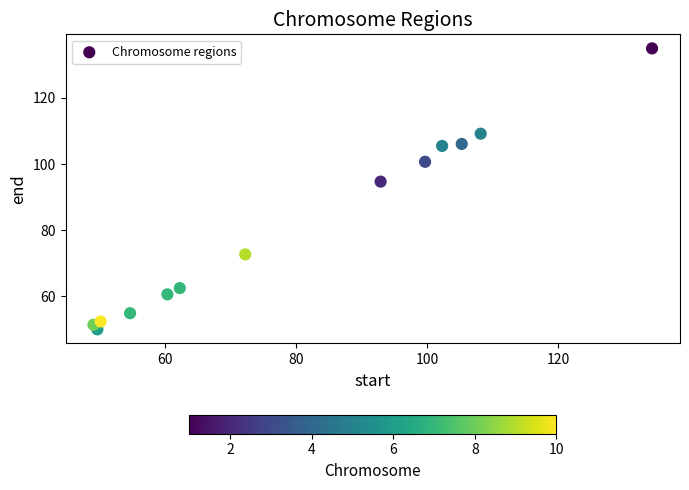

What is the range of Y values (max minus min)?

85.0